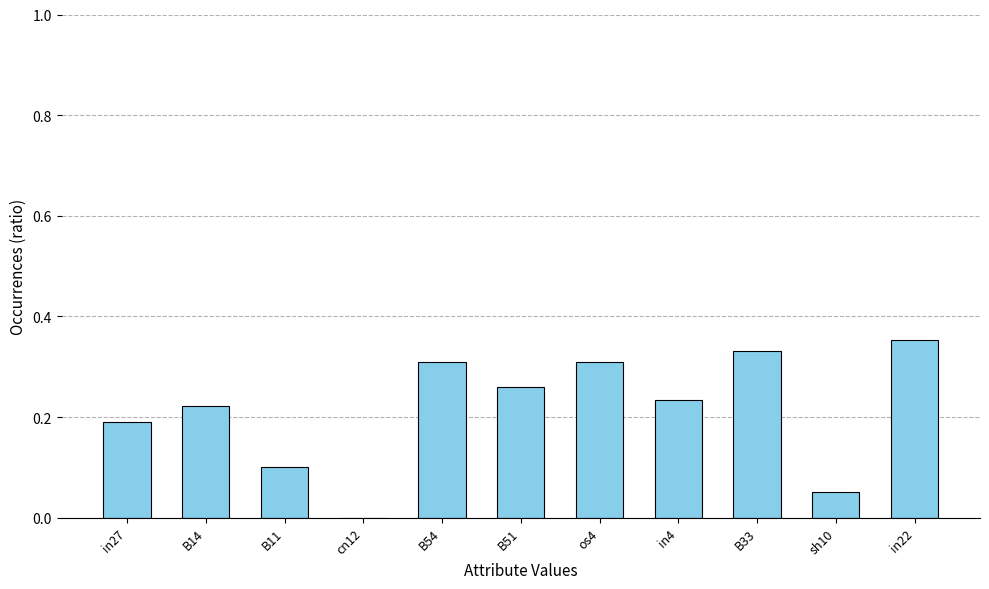

True or false: the data shows 0.5 at in22.

False